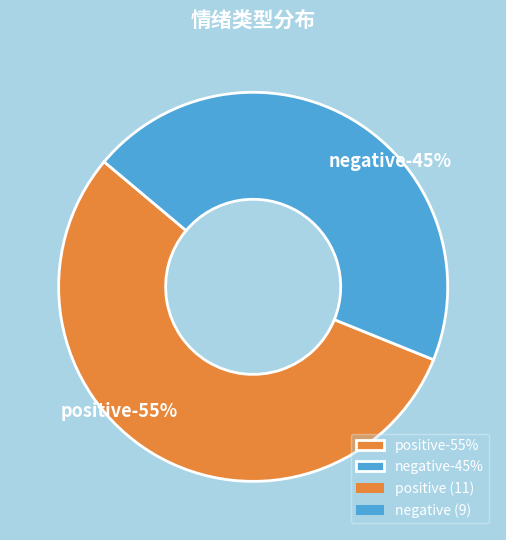

To the nearest percent, what percentage of the pie is negative?

45%